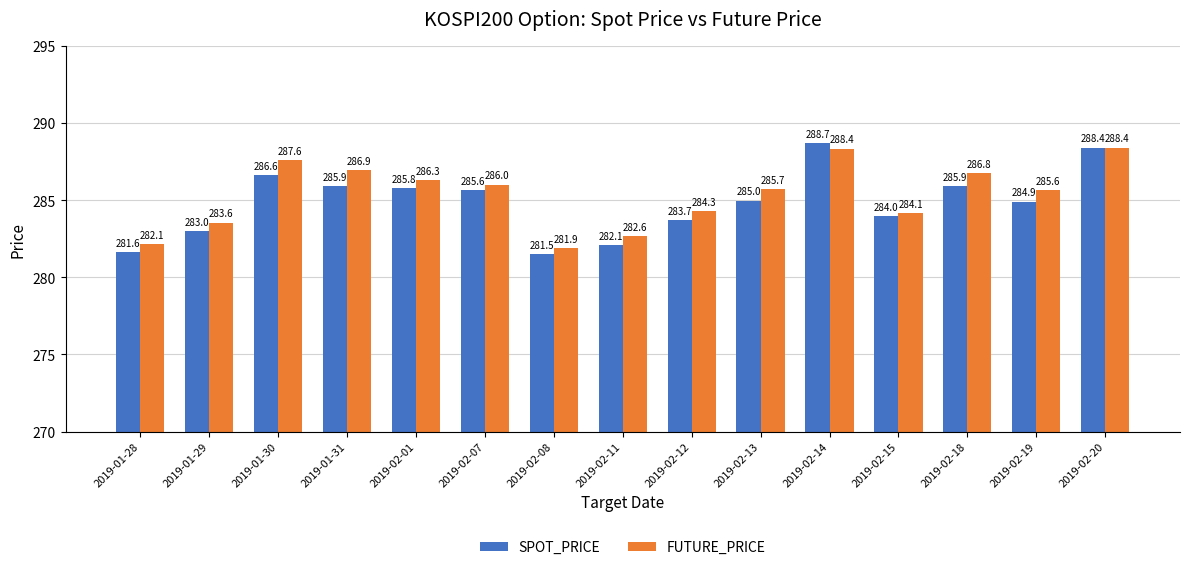

What is the difference between the highest and lowest values at 2019-02-14?

0.3